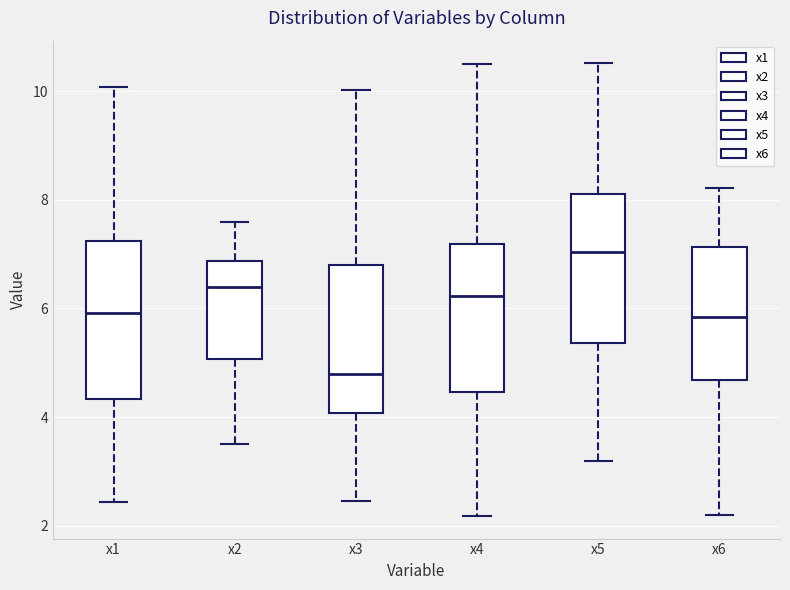

Which box has the highest median line?

x5